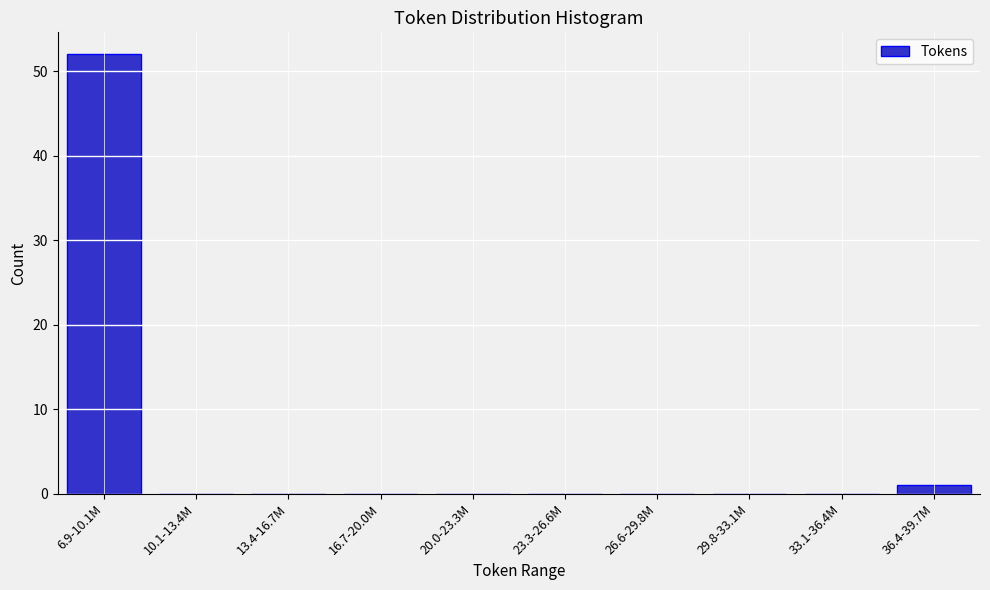

Reading left to right, what are all the values shown in this chart?

6.9-10.1M=52	10.1-13.4M=0	13.4-16.7M=0	16.7-20.0M=0	20.0-23.3M=0	23.3-26.6M=0	26.6-29.8M=0	29.8-33.1M=0	33.1-36.4M=0	36.4-39.7M=1